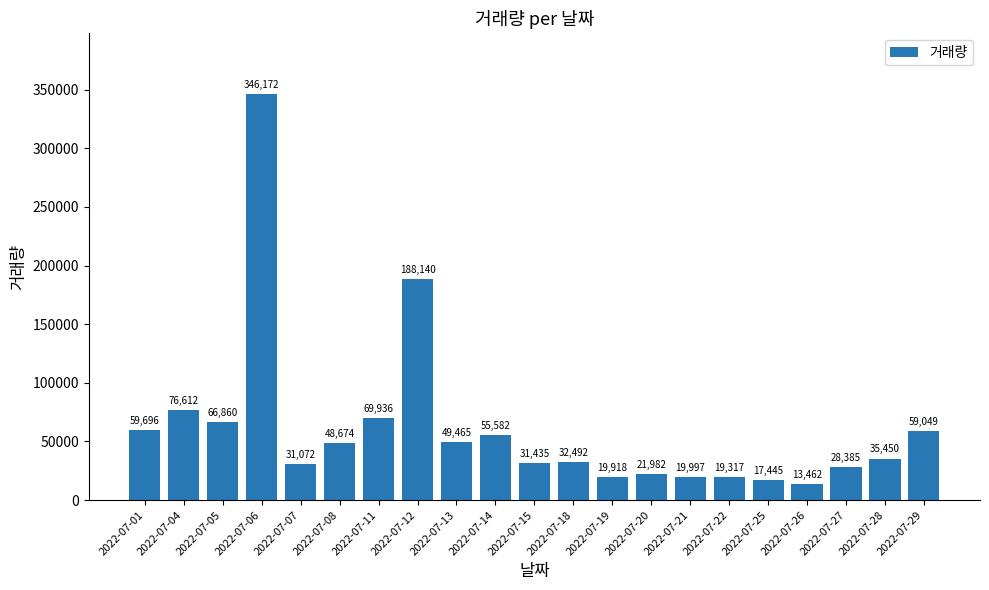

Reading right to left, extract all data points from this chart.

59049	35450	28385	13462	17445	19317	19997	21982	19918	32492	31435	55582	49465	188140	69936	48674	31072	346172	66860	76612	59696